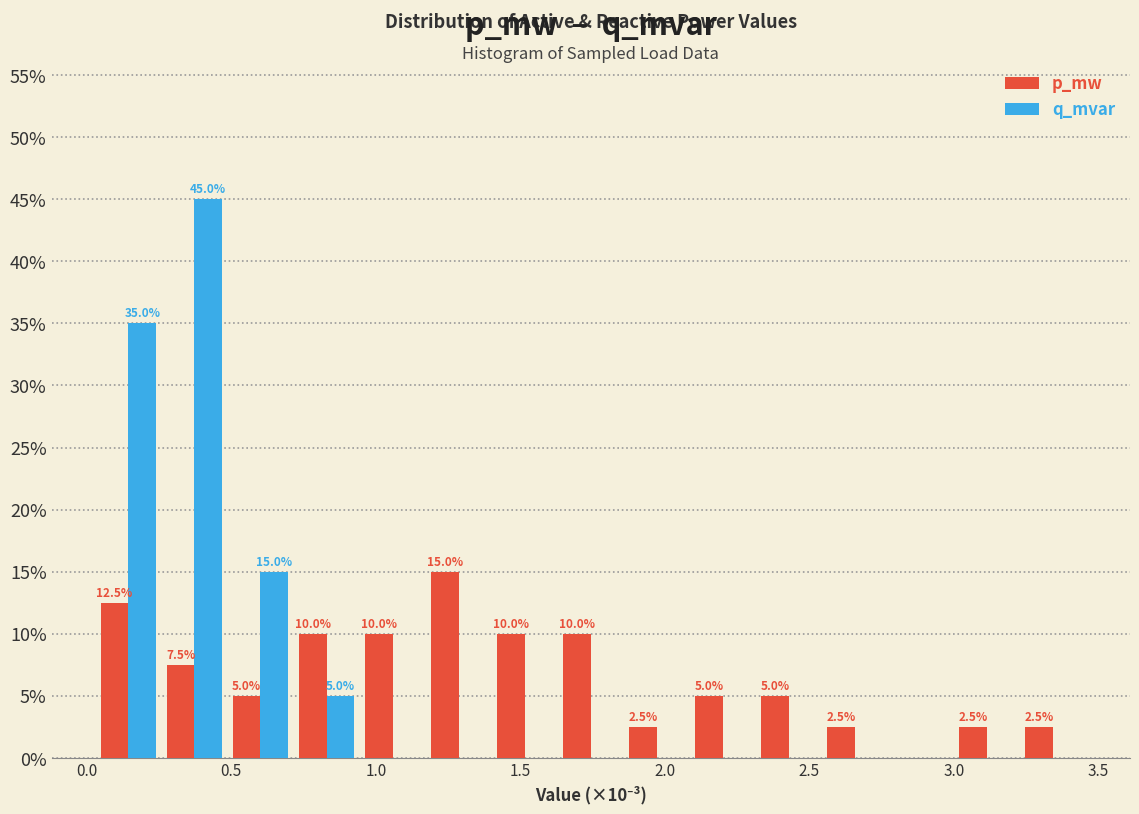

In the q_mvar series, which range on the x-axis has the tallest bar?

0.25 to 0.50